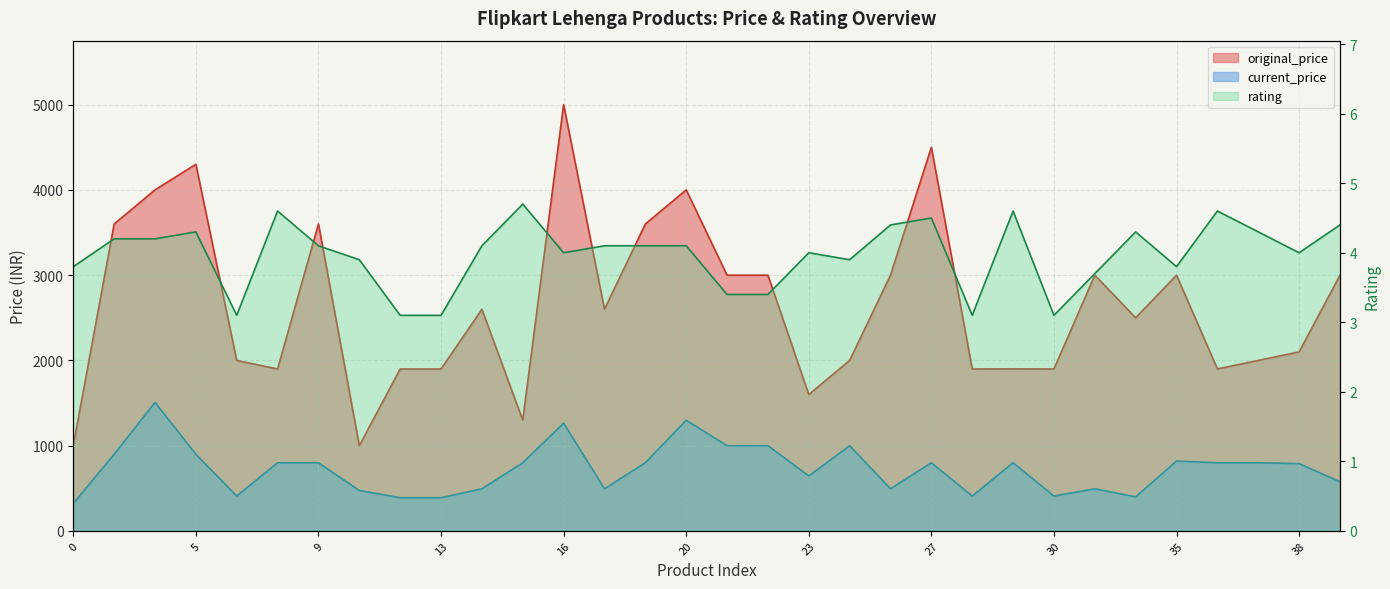

Reading left to right, transcribe all the data shown in this chart.

current_price: 321.0	899.0	1507.0	899.0	409.0	799.0	799.0	474.0	389.0	389.0	494.0	799.0	1264.0	494.0	799.0	1298.0	999.0	999.0	645.0	999.0	494.0	799.0	409.0	799.0	409.0	494.0	399.0	819.0	799.0	799.0	789.0	576.0
original_price: 1000.0	3599.0	3999.0	4299.0	1999.0	1899.0	3599.0	999.0	1899.0	1899.0	2599.0	1299.0	4999.0	2599.0	3599.0	3999.0	2999.0	2999.0	1599.0	1999.0	2999.0	4499.0	1899.0	1900.0	1899.0	2999.0	2499.0	2999.0	1900.0	1999.0	2099.0	2999.0
rating: 3.8	4.2	4.2	4.3	3.1	4.6	4.1	3.9	3.1	3.1	4.1	4.7	4.0	4.1	4.1	4.1	3.4	3.4	4.0	3.9	4.4	4.5	3.1	4.6	3.1	3.7	4.3	3.8	4.6	4.3	4.0	4.4